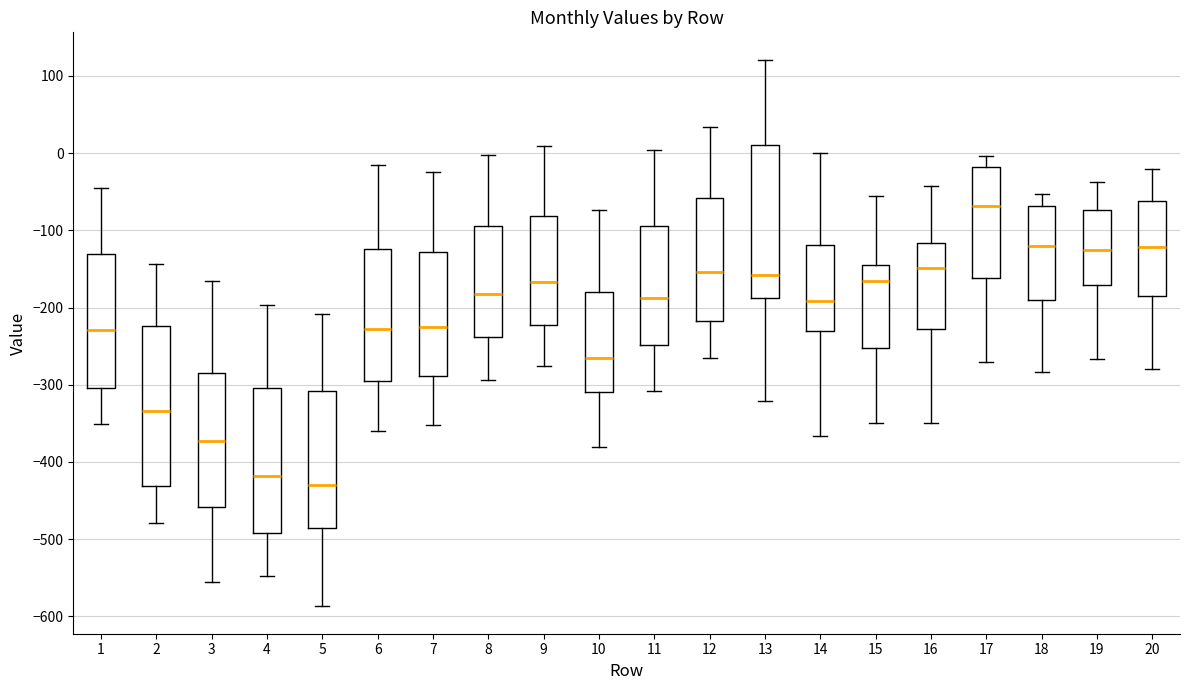

Reading left to right, read every box against the y-axis: the position of its median line, the range the box covers, and the ends of its whiskers. The values are not printed on the chart, so give them approximately, as read against the axis.

1: median -230, box -300 to -130, whiskers -350 to -40
2: median -330, box -430 to -220, whiskers -480 to -140
3: median -370, box -460 to -280, whiskers -560 to -160
4: median -420, box -490 to -300, whiskers -550 to -200
5: median -430, box -490 to -310, whiskers -590 to -210
6: median -230, box -290 to -120, whiskers -360 to -10
7: median -230, box -290 to -130, whiskers -350 to -20
8: median -180, box -240 to -90, whiskers -290 to 0
9: median -170, box -220 to -80, whiskers -280 to 10
10: median -270, box -310 to -180, whiskers -380 to -70
11: median -190, box -250 to -90, whiskers -310 to 0
12: median -150, box -220 to -60, whiskers -260 to 30
13: median -160, box -190 to 10, whiskers -320 to 120
14: median -190, box -230 to -120, whiskers -370 to 0
15: median -170, box -250 to -140, whiskers -350 to -60
16: median -150, box -230 to -120, whiskers -350 to -40
17: median -70, box -160 to -20, whiskers -270 to 0
18: median -120, box -190 to -70, whiskers -280 to -50
19: median -130, box -170 to -70, whiskers -270 to -40
20: median -120, box -190 to -60, whiskers -280 to -20